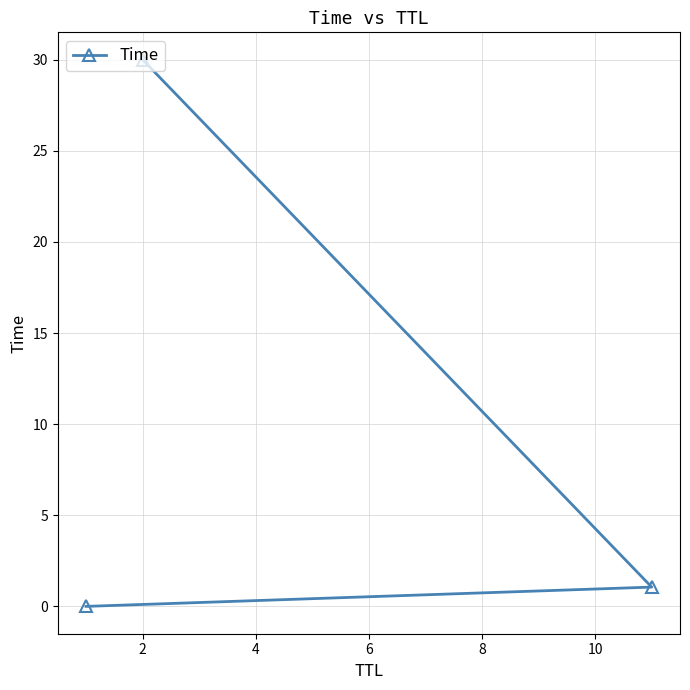

Does the chart display data point markers on the line(s)?

Yes